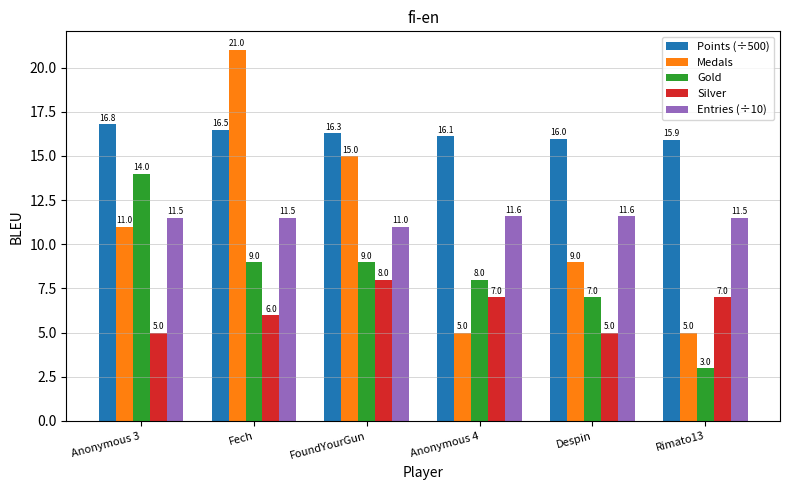

Does the chart contain stacked bars?

No